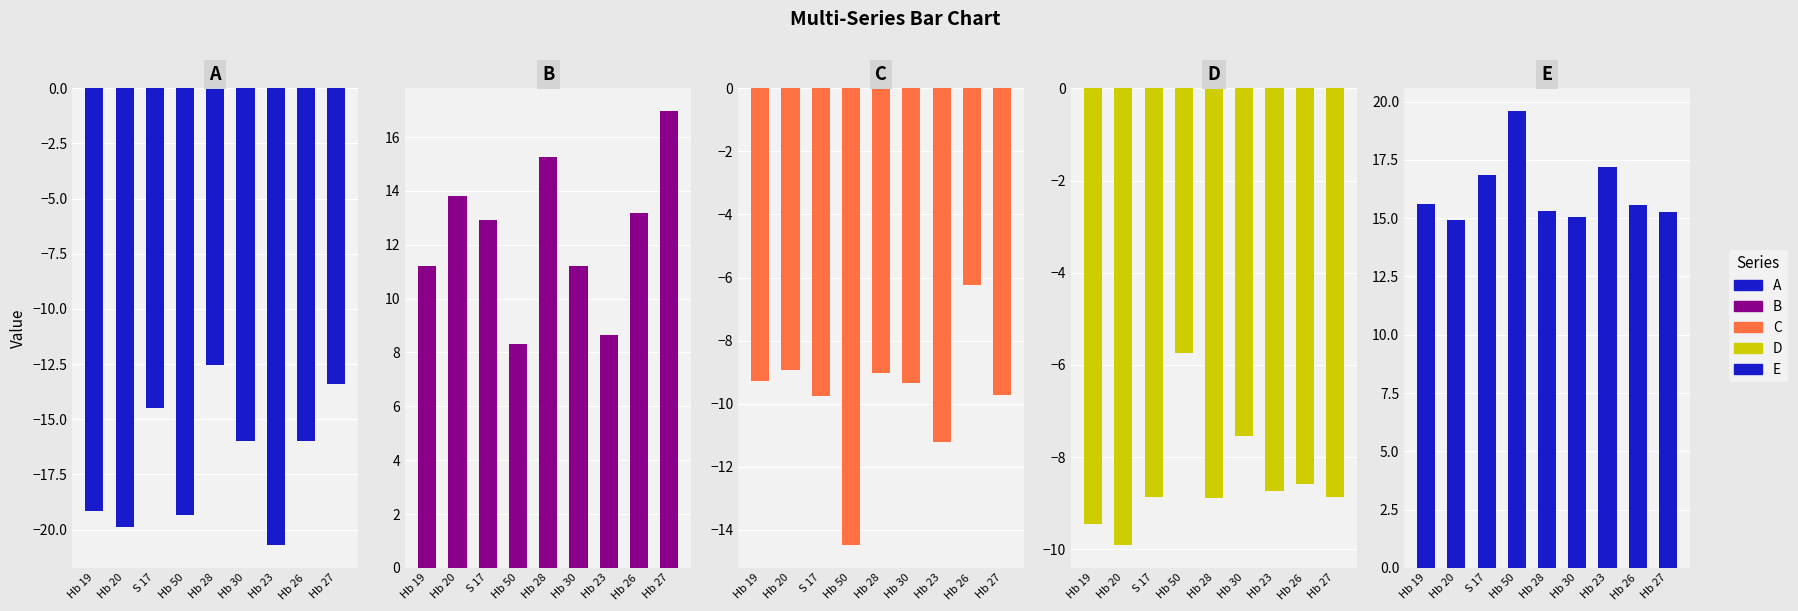

What is the smallest value displayed?

-20.7